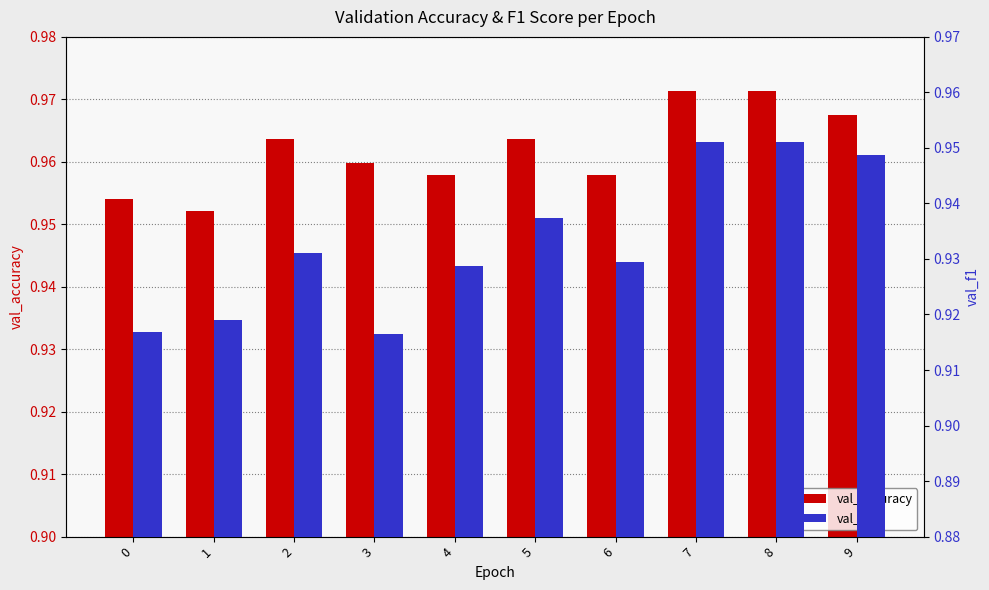

What is the approximate value of val_f1 at 1?

0.9